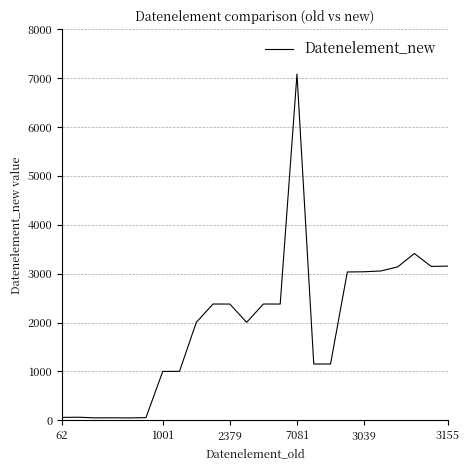

How many categories are shown in the chart?

24